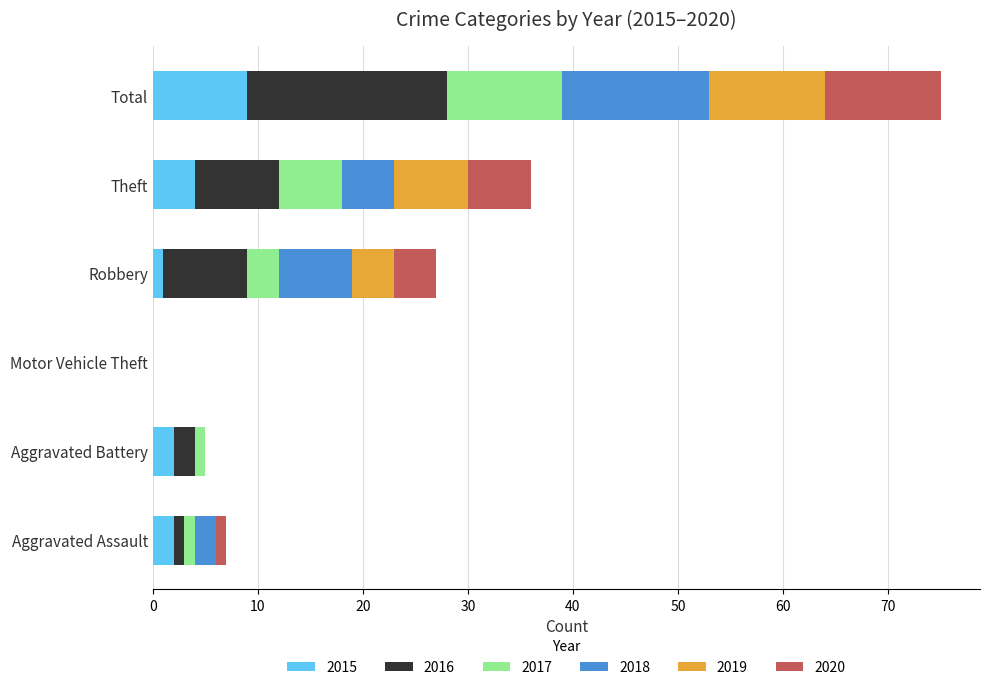

At which label does 2015 reach its peak?

Total